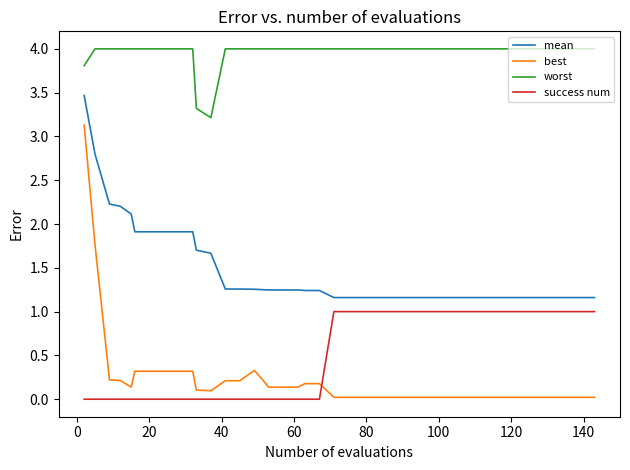

Rank the series by their maximum value, from highest to lowest.

worst, mean, best, success num